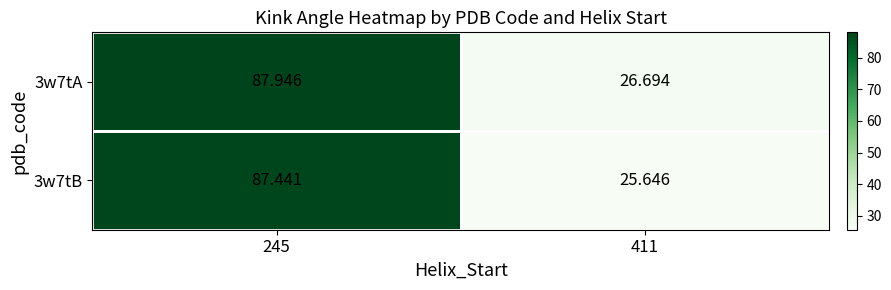

Which label corresponds to the largest value in the chart?

245